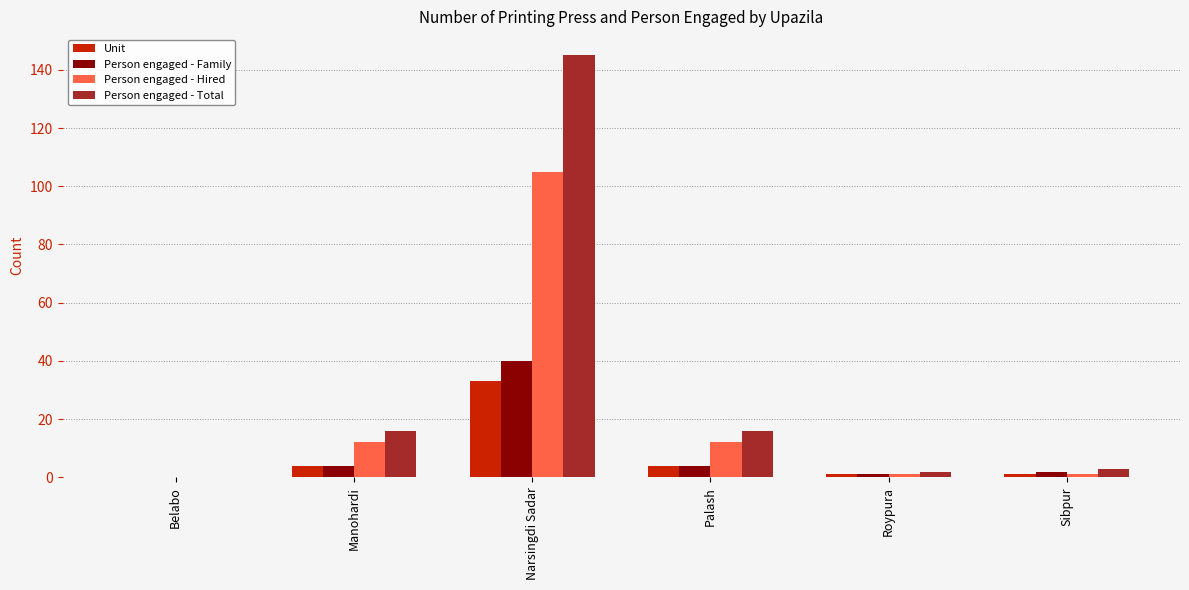

What is the total value across all series at Narsingdi Sadar?

323